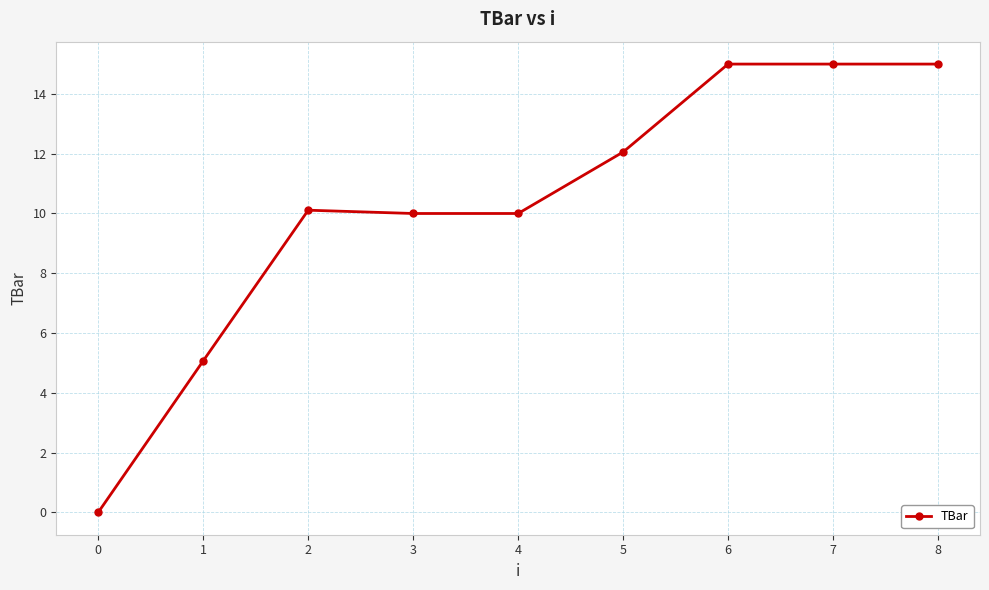

What is the difference between the values at 0 and 2?

10.1